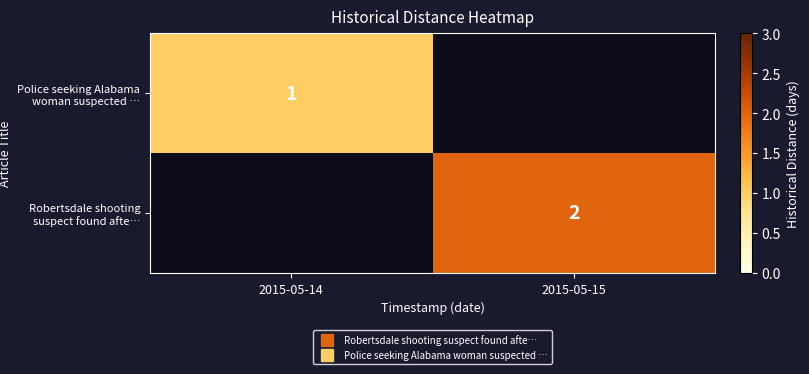

Is it true that Robertsdale shooting suspect found afte… equals 1 at 2015-05-15?

False